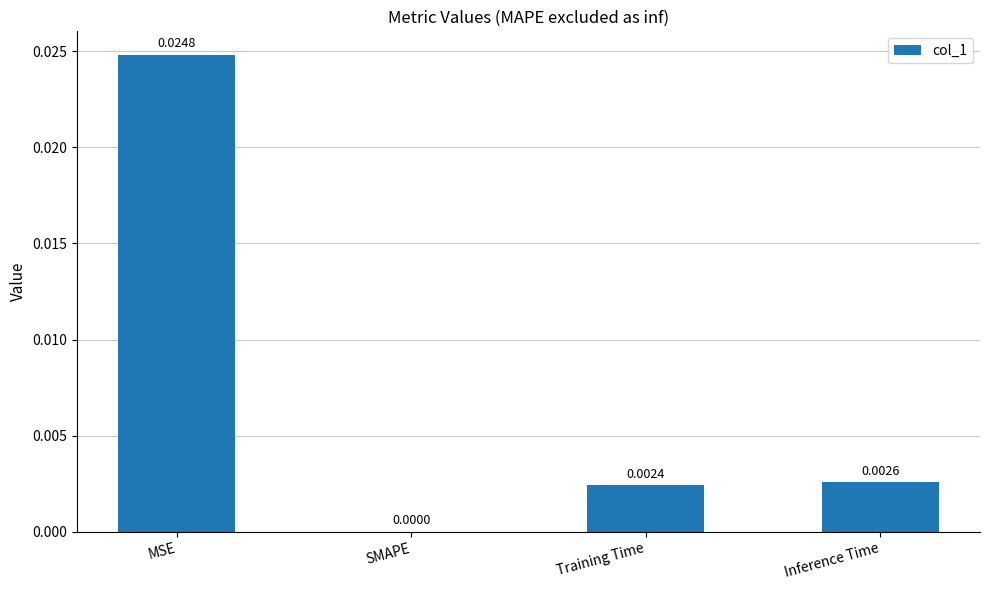

Where is the data nearest to the value 0?

SMAPE